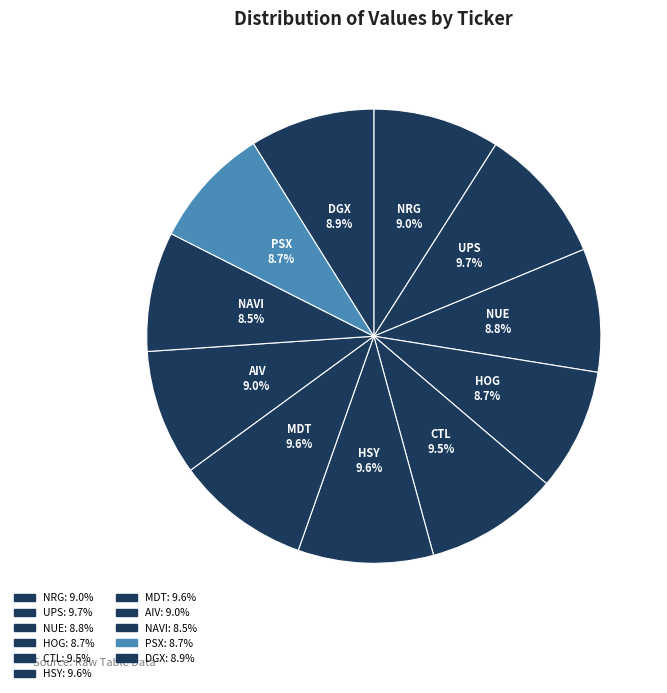

To the nearest percent, what is the average slice percentage?

9%